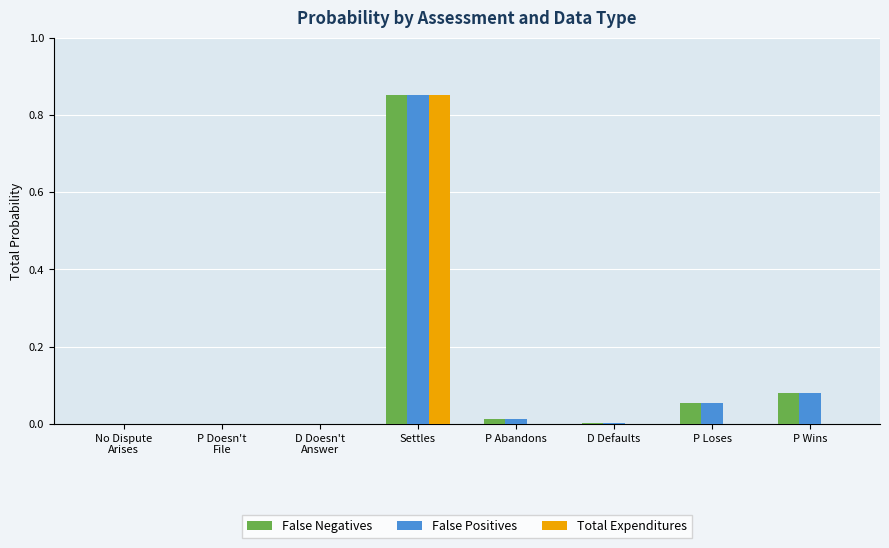

Which series changed the most between Settles and P Loses?

Total Expenditures